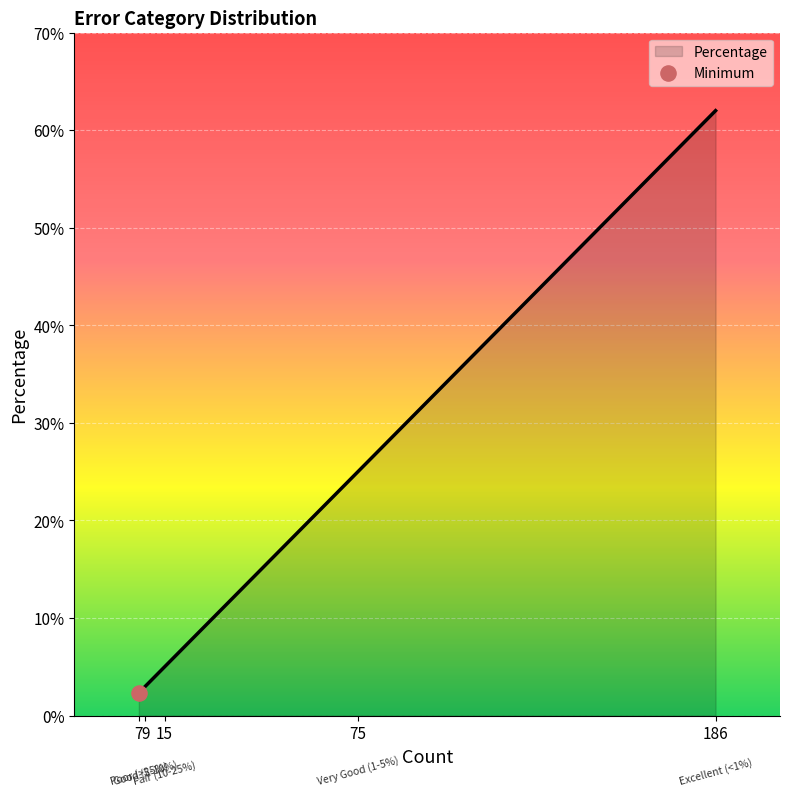

Approximately how many times larger is the value at 75 compared to 9?

8.3